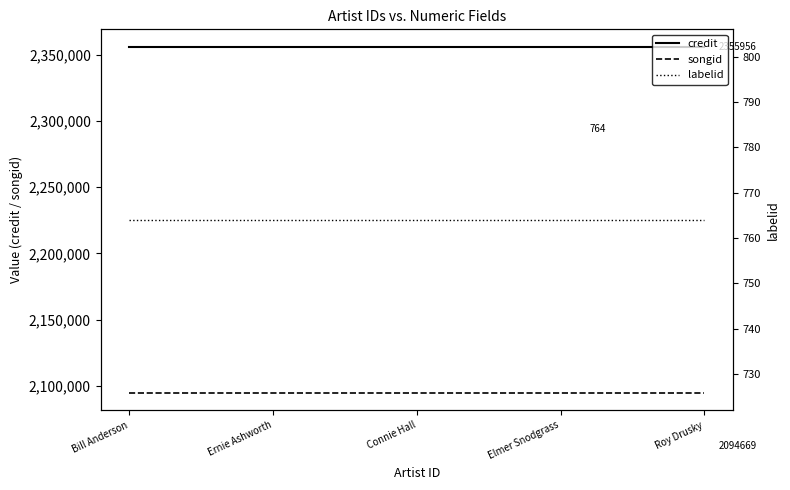

Reading left to right, what are all the values shown in this chart?

credit: Bill Anderson=2355956	Ernie Ashworth=2355956	Connie Hall=2355956	Elmer Snodgrass=2355956	Roy Drusky=2355956
songid: Bill Anderson=2094669	Ernie Ashworth=2094669	Connie Hall=2094669	Elmer Snodgrass=2094669	Roy Drusky=2094669
labelid: Bill Anderson=764	Ernie Ashworth=764	Connie Hall=764	Elmer Snodgrass=764	Roy Drusky=764